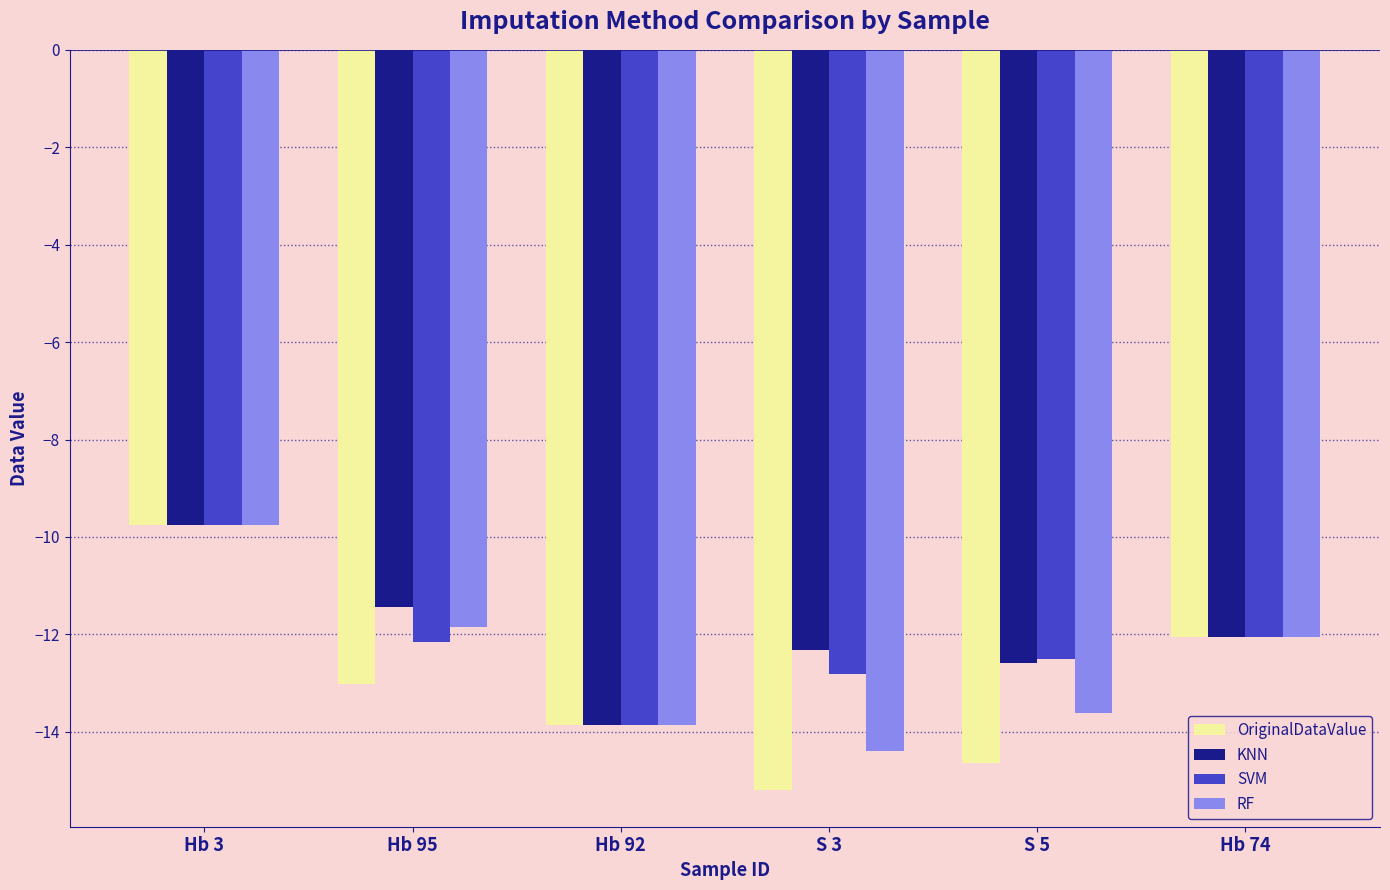

What is the total value across all series at Hb 74?

-48.2